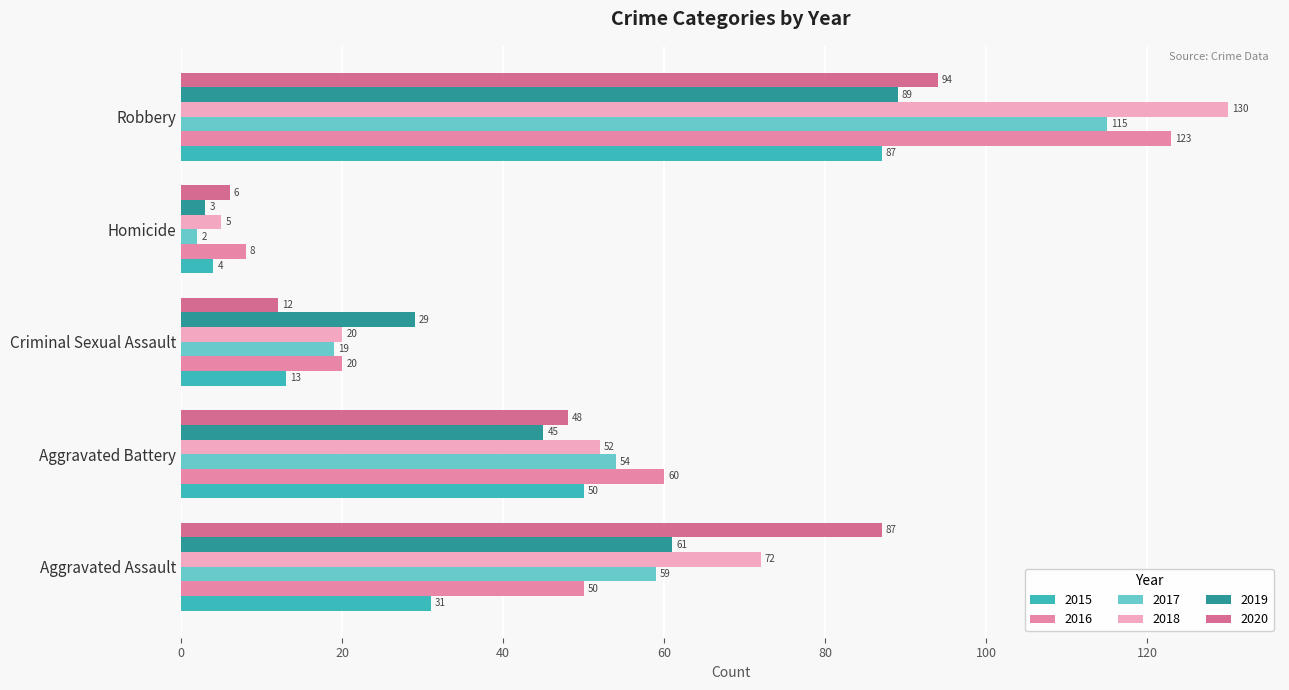

At which category is the sum across all series the highest?

Robbery